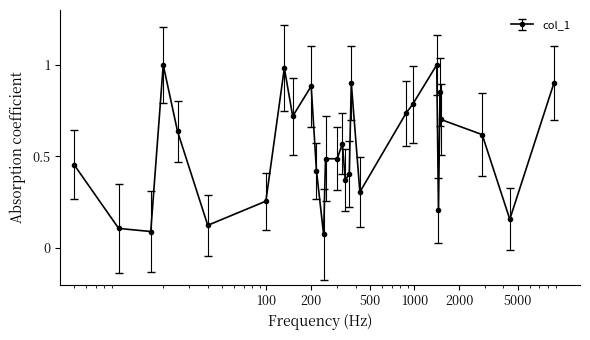

What is the sum of all values?

15.2